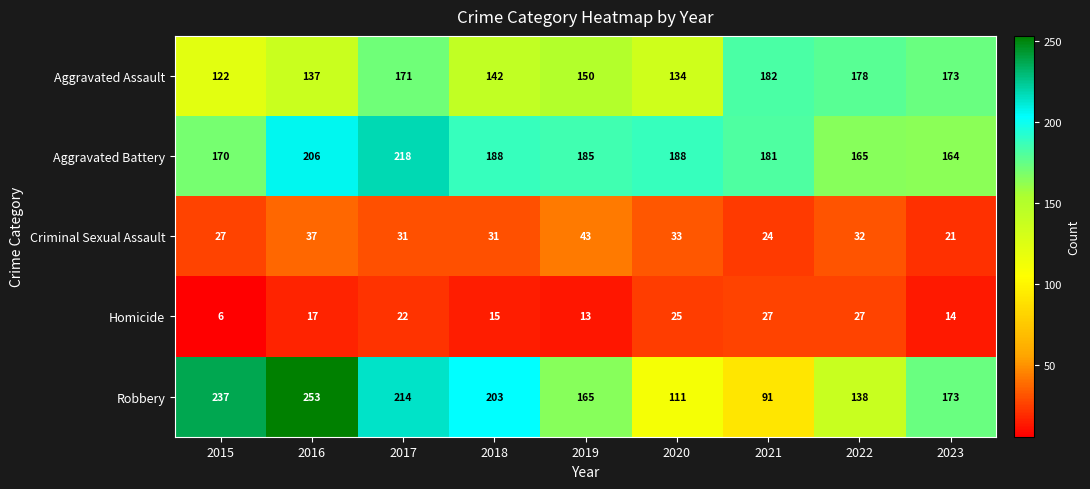

What is the total value across all series at 2018?

579